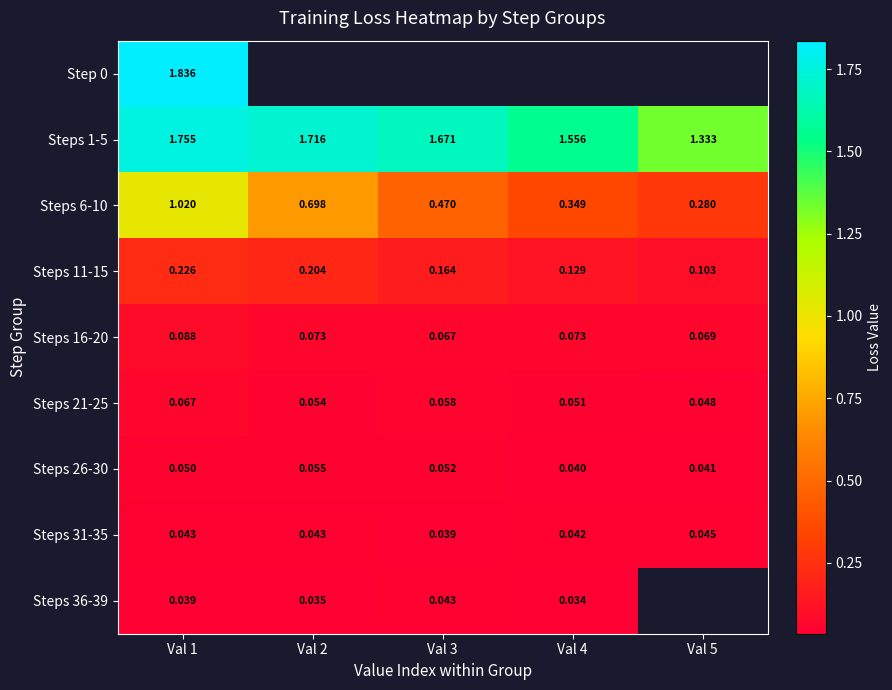

Which category has the lowest value in the Steps 1-5 series?

Val 5